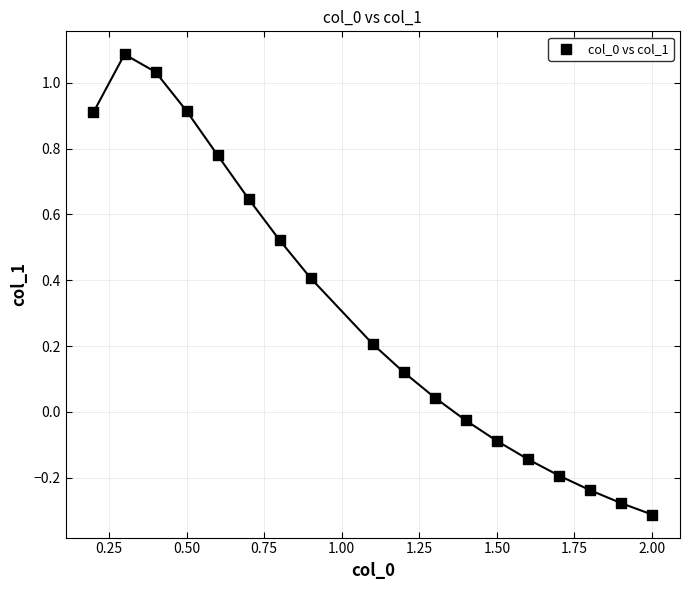

What is the range of X values (max minus min)?

1.8